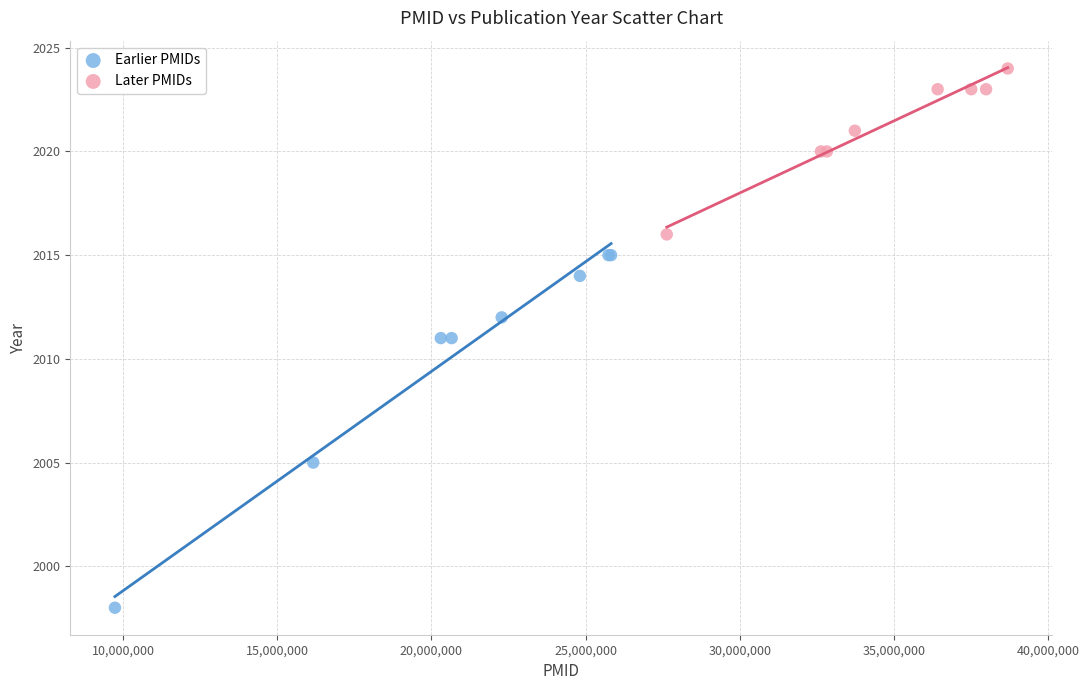

Which series reaches the maximum Y coordinate?

Later PMIDs